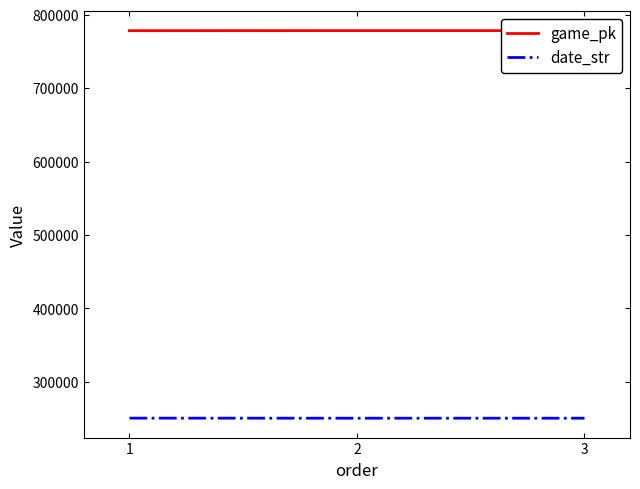

What is the minimum value for date_str?

250329